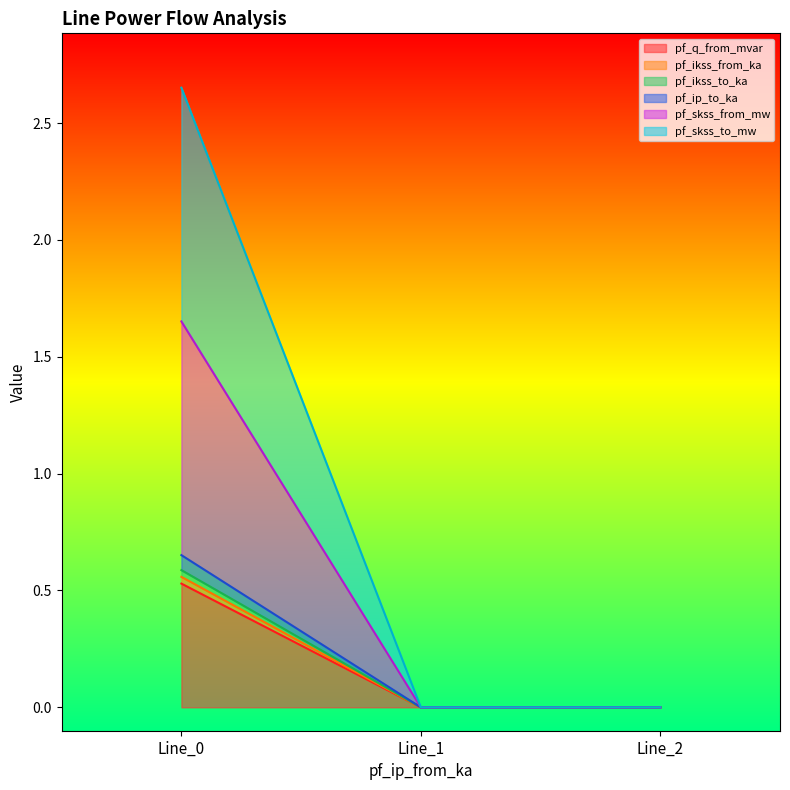

What is the greatest value displayed?

2.7